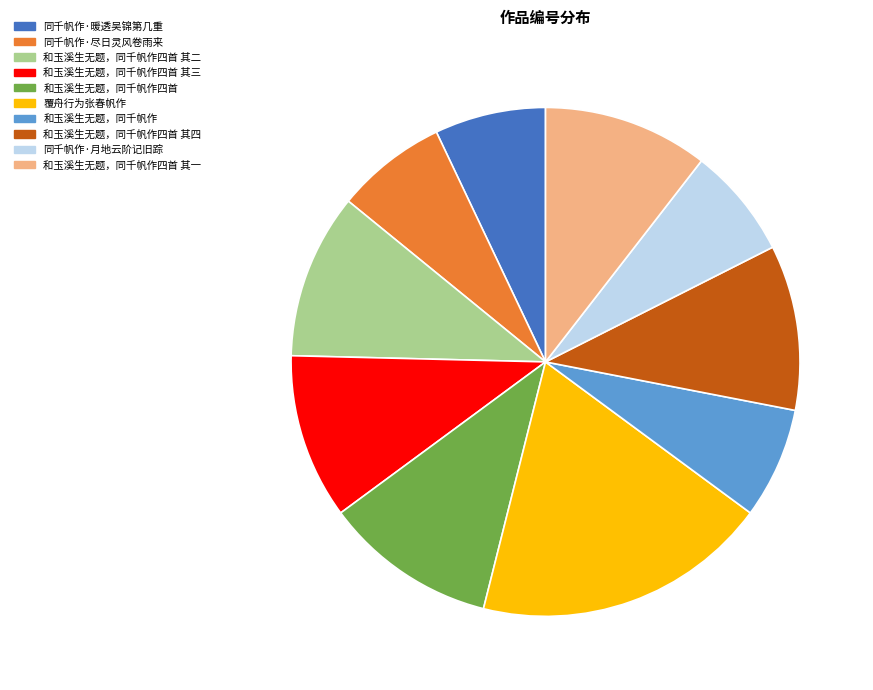

Is there any slice that represents more than half of the pie?

No